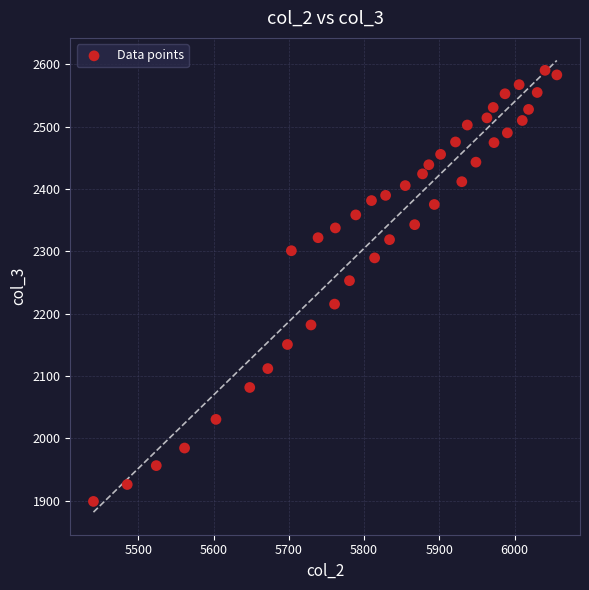

What Y value in the scatter plot is closest to 2244?

2253.0